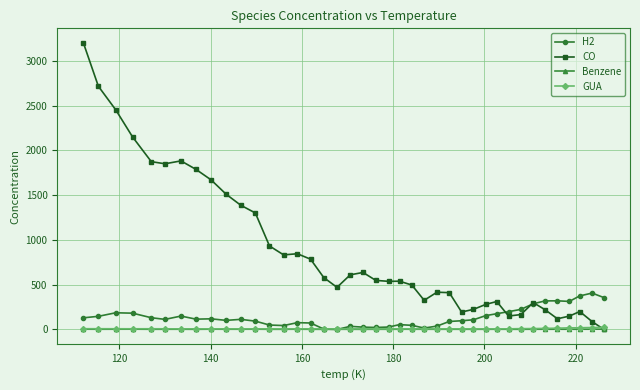

True or false: H2 has more than 2 interior local peaks.

True